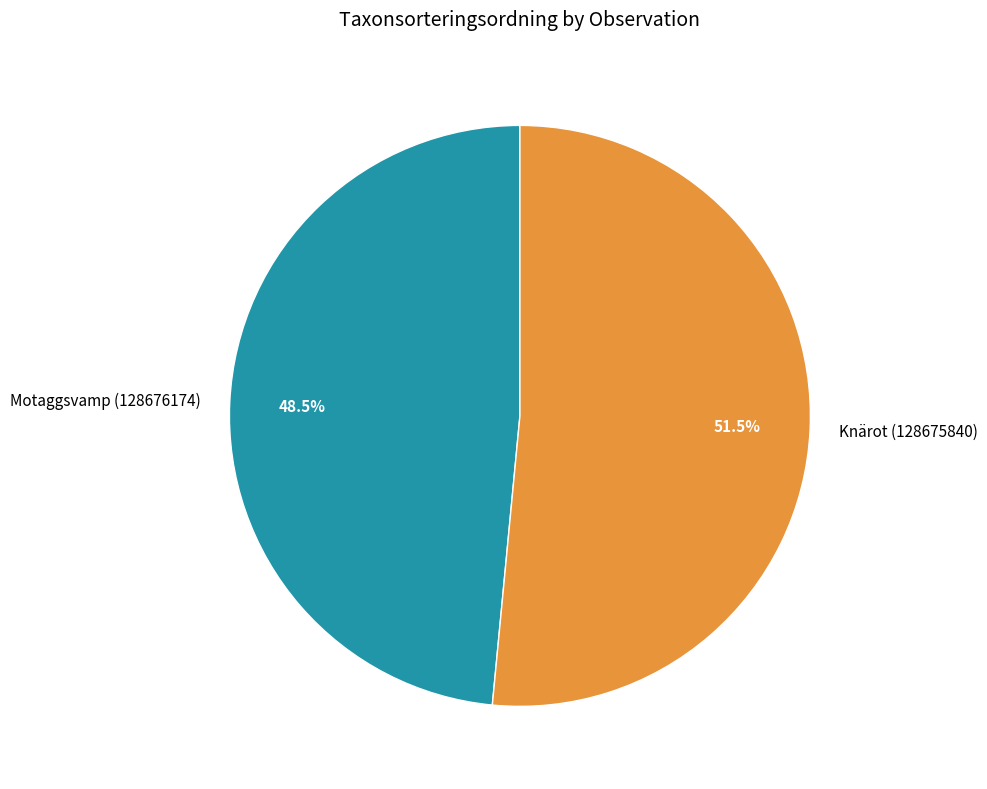

Is there a majority slice in this chart?

Yes